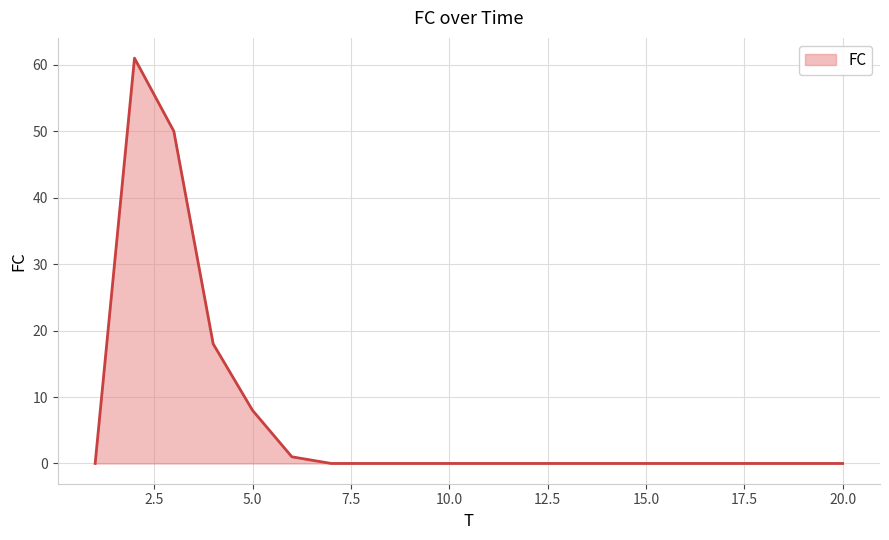

What is the greatest value displayed?

61